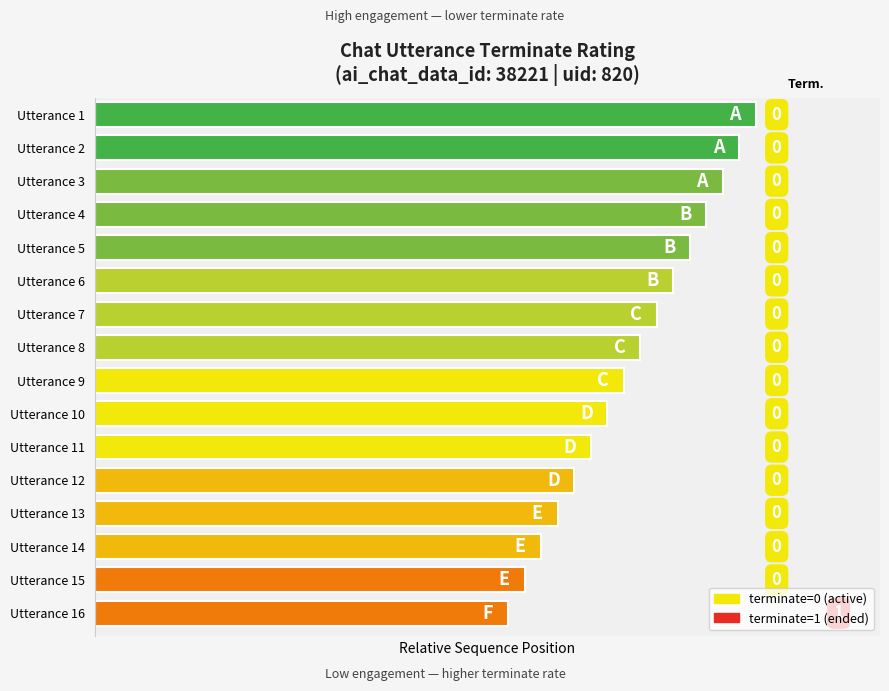

What is the difference between the maximum and minimum values?

6.0